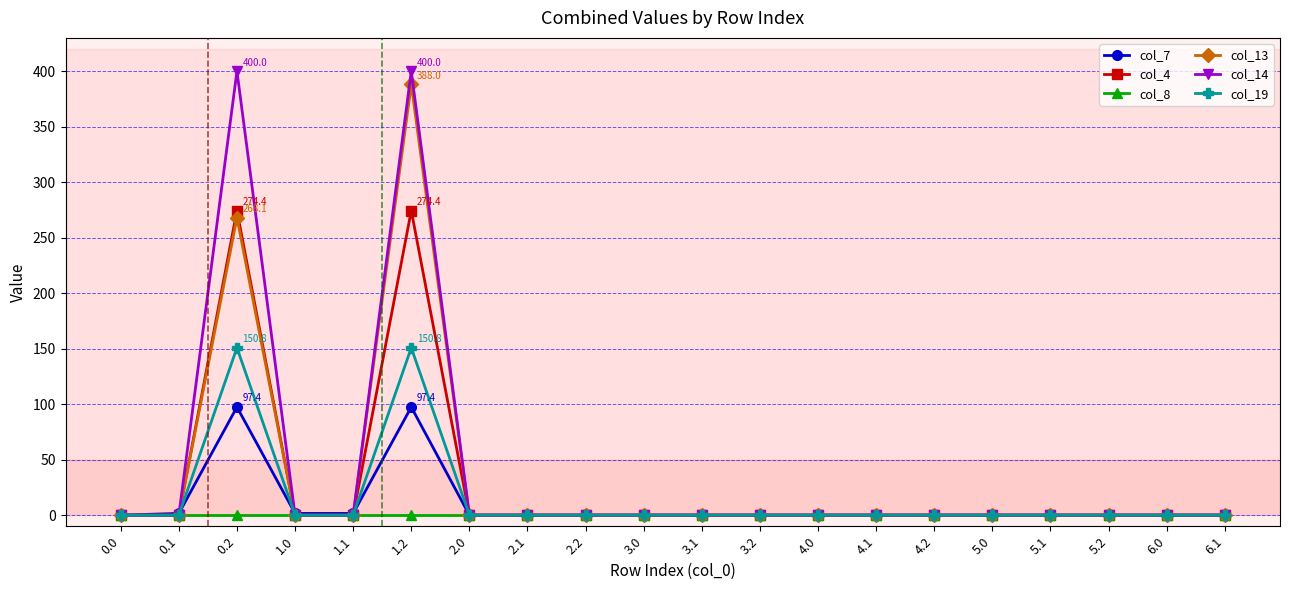

Where is the first local maximum for col_19?

0.2